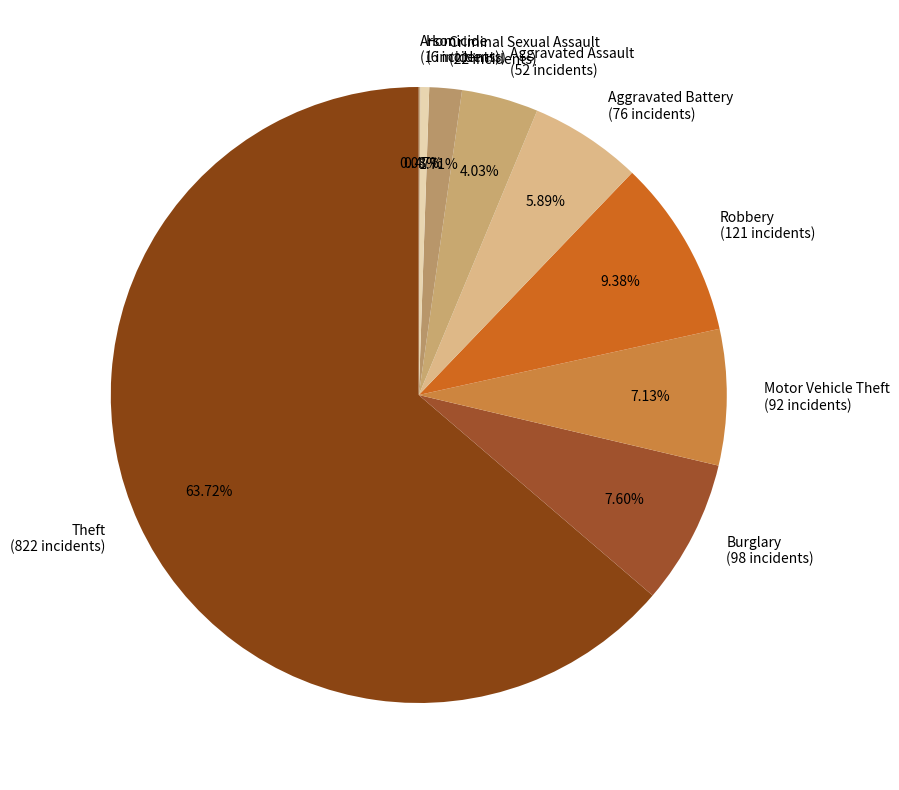

Combined, what portion of the pie is Robbery and Criminal Sexual Assault?

11.1%